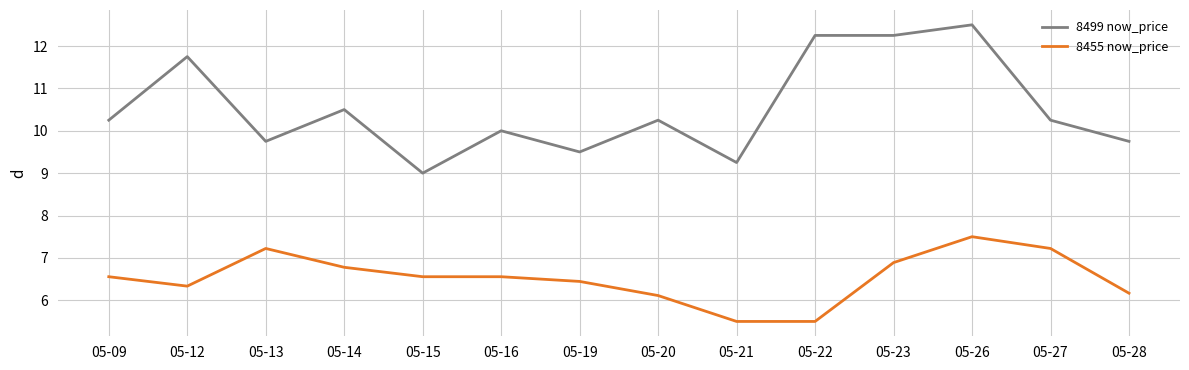

At which label does 8499 now_price reach its minimum?

05-15